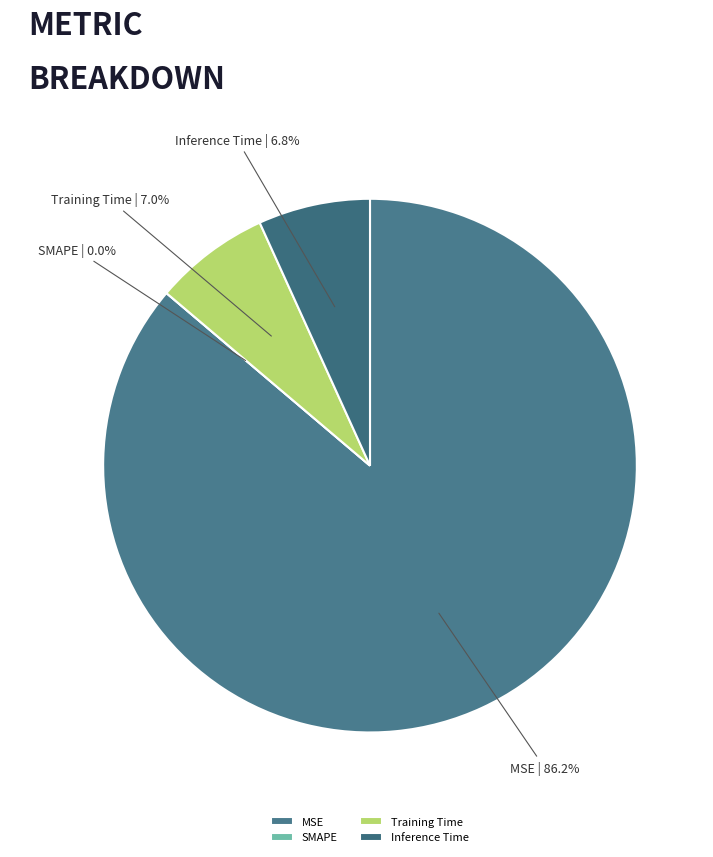

What is the majority slice?

MSE